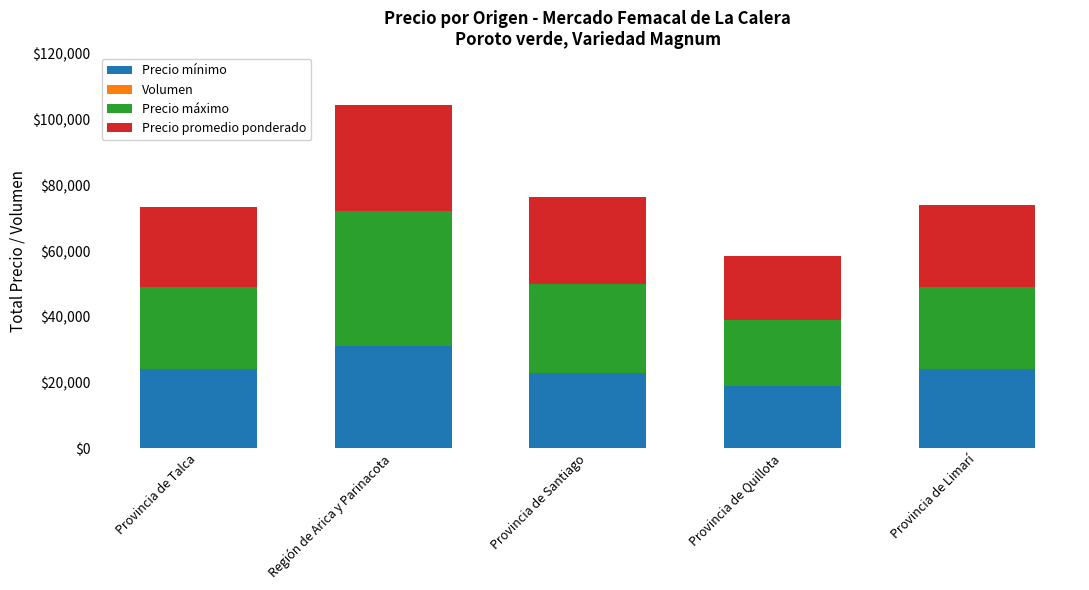

What is the maximum value for Precio mínimo?

31000